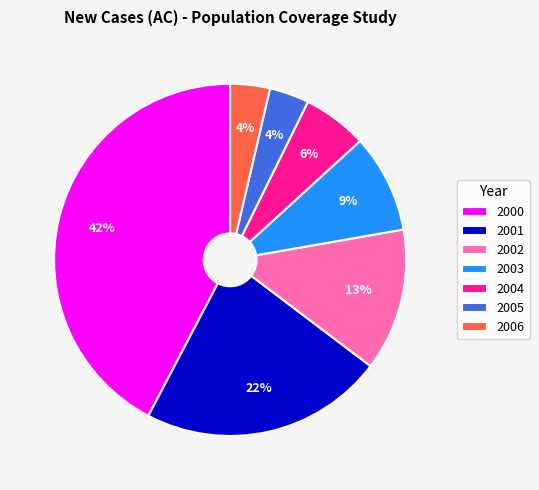

Count the number of slices in the pie.

7